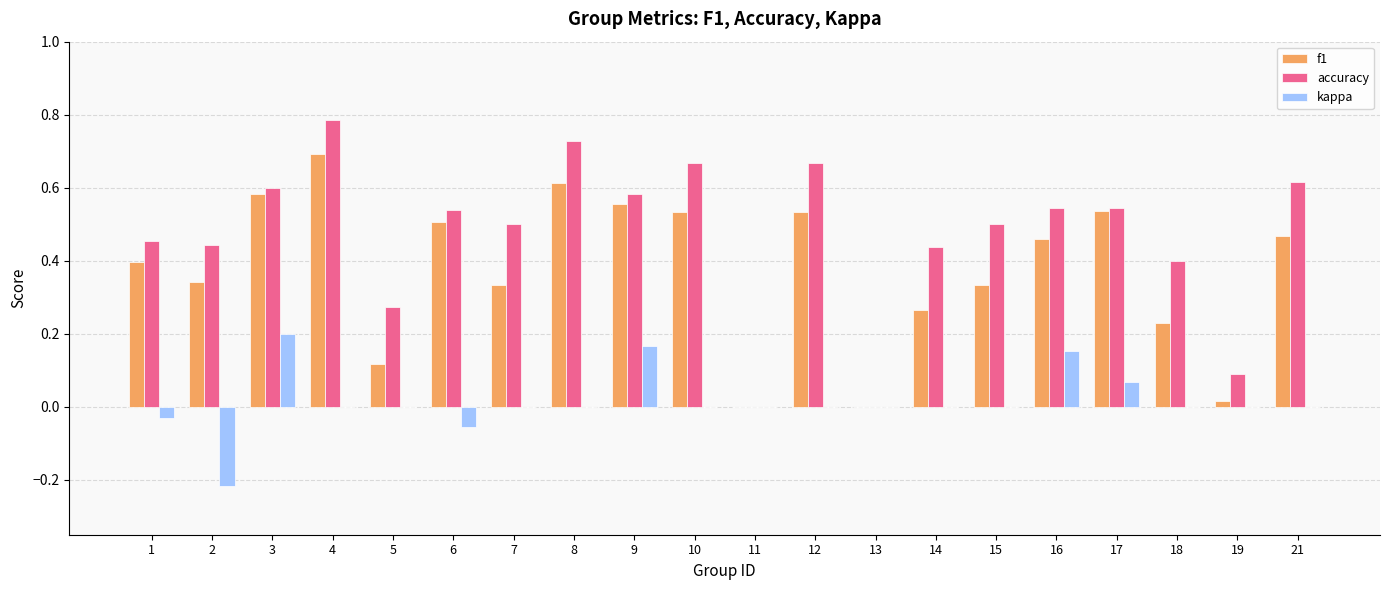

True or false: accuracy has a value of 0.7 at 8.

True